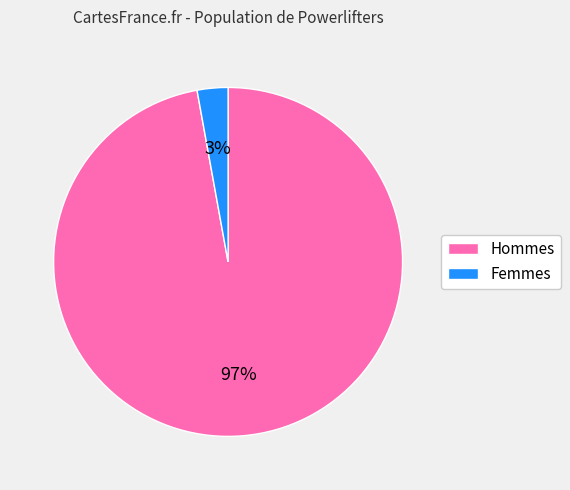

Is there any slice that represents more than half of the pie?

Yes